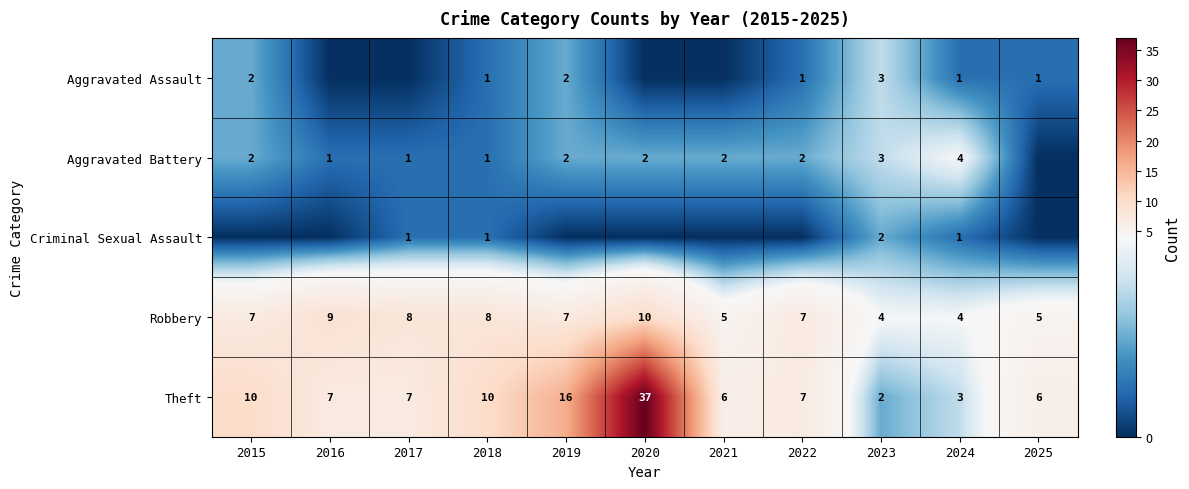

What is the spread (max minus min) of values at 2015?

10